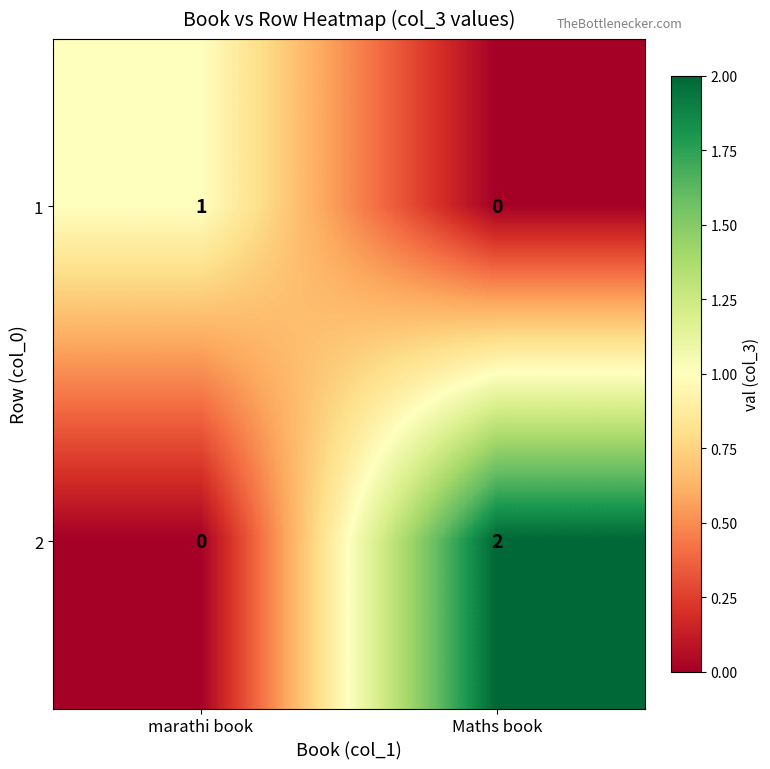

At which category is the sum across all series the highest?

Maths book